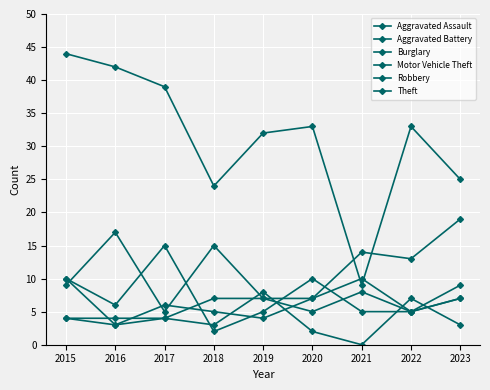

Rank the categories by Aggravated Battery value from lowest to highest.

2016, 2019, 2018, 2022, 2017, 2020, 2023, 2015, 2021